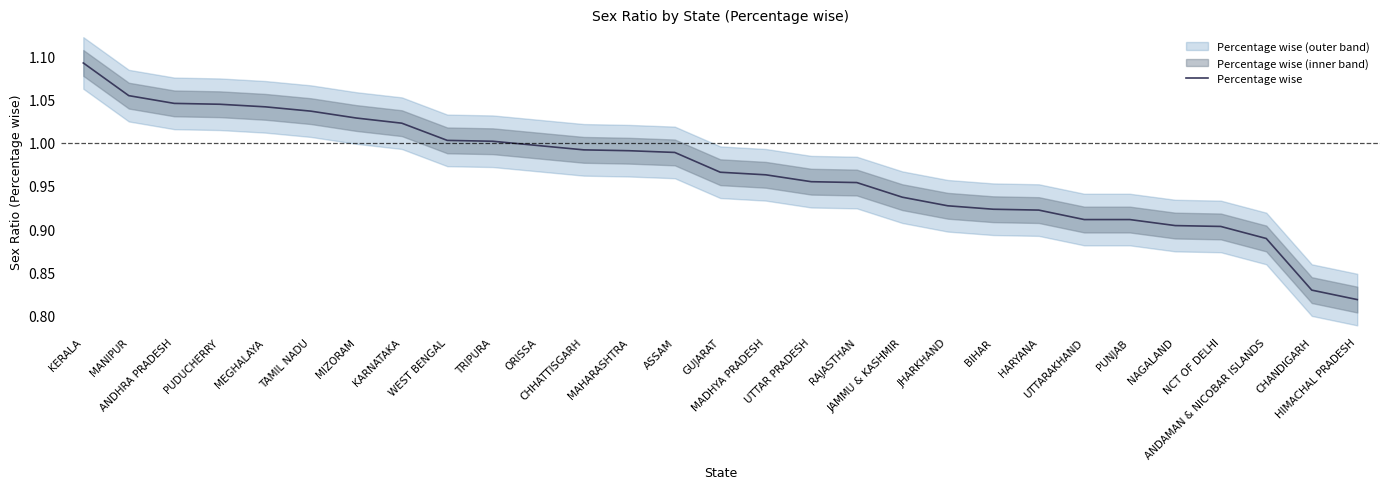

Rank the categories by value from lowest to highest.

HIMACHAL PRADESH, CHANDIGARH, ANDAMAN & NICOBAR ISLANDS, NCT OF DELHI, NAGALAND, UTTARAKHAND, PUNJAB, HARYANA, BIHAR, JHARKHAND, JAMMU & KASHMIR, RAJASTHAN, UTTAR PRADESH, MADHYA PRADESH, GUJARAT, ASSAM, MAHARASHTRA, CHHATTISGARH, ORISSA, TRIPURA, WEST BENGAL, KARNATAKA, MIZORAM, TAMIL NADU, MEGHALAYA, PUDUCHERRY, ANDHRA PRADESH, MANIPUR, KERALA